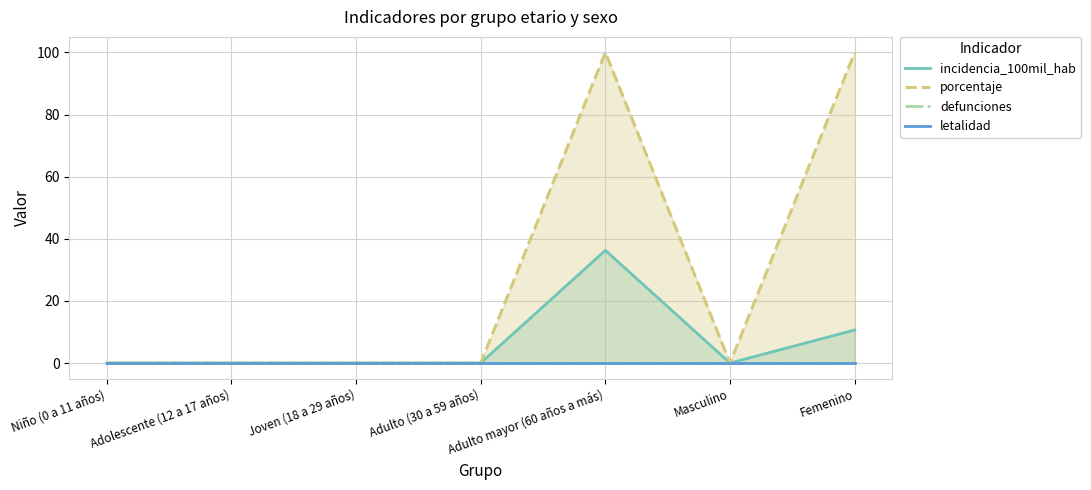

What is the spread (max minus min) of values at Femenino?

100.0